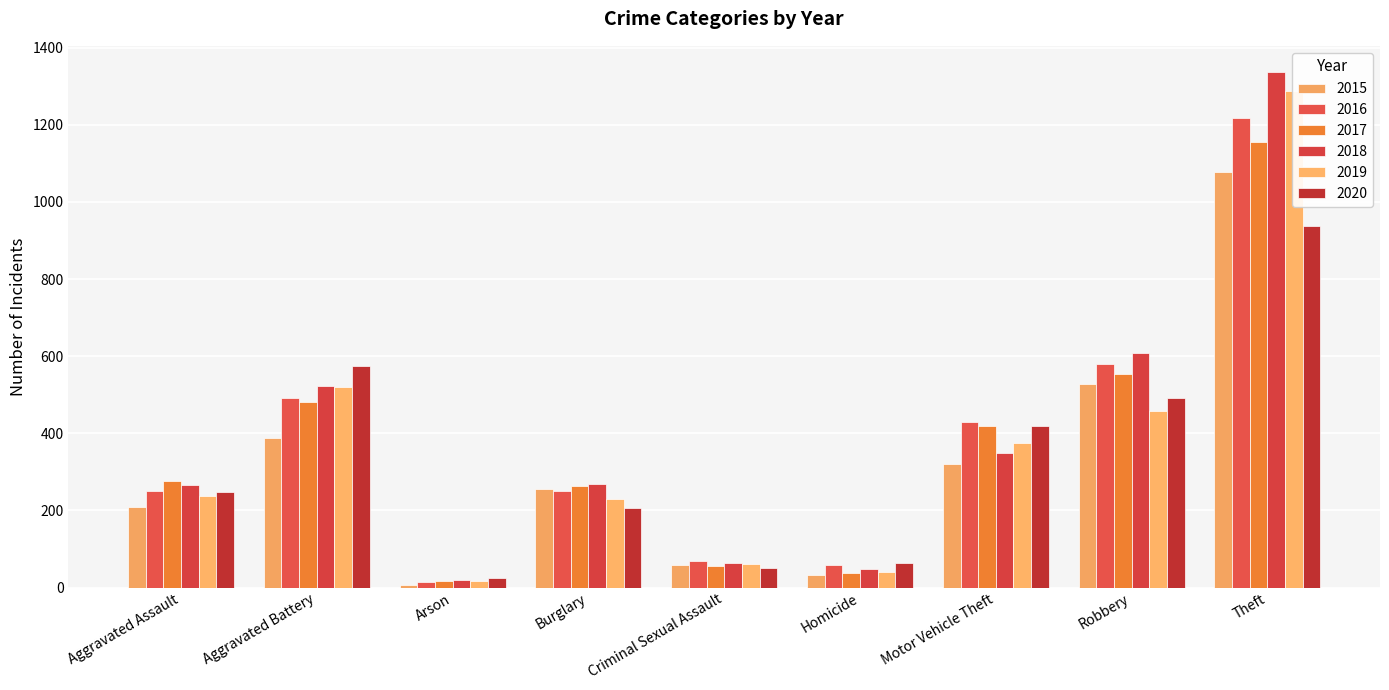

Which series has the largest total across all categories?

2018